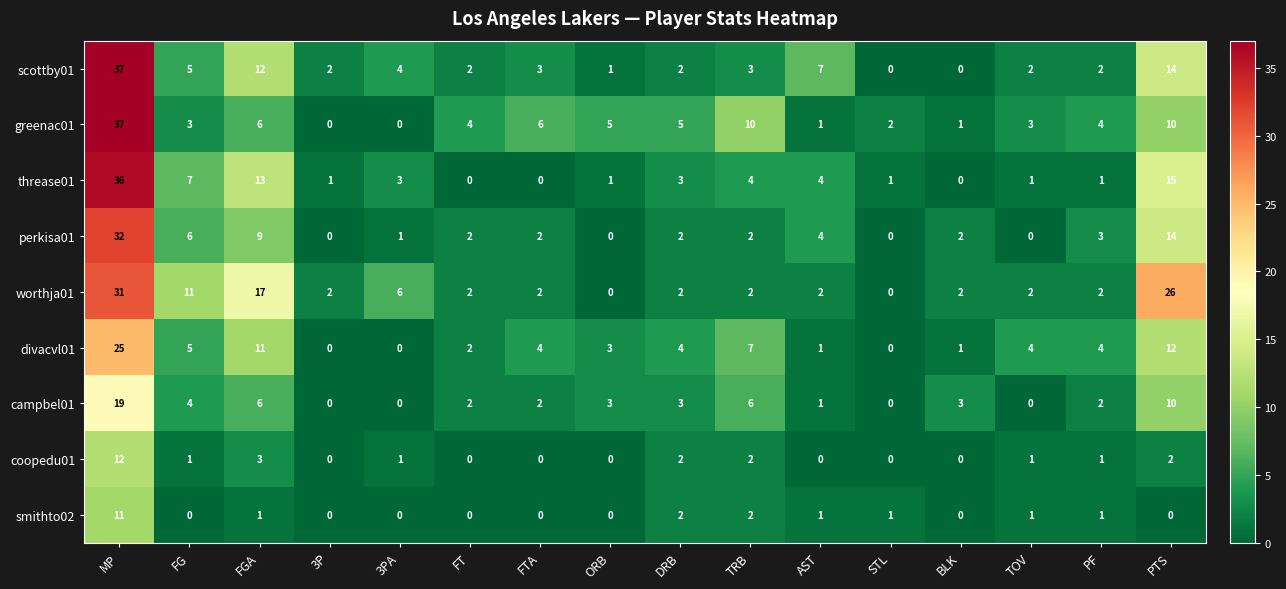

Where does the divacvl01 series first go above 4?

MP